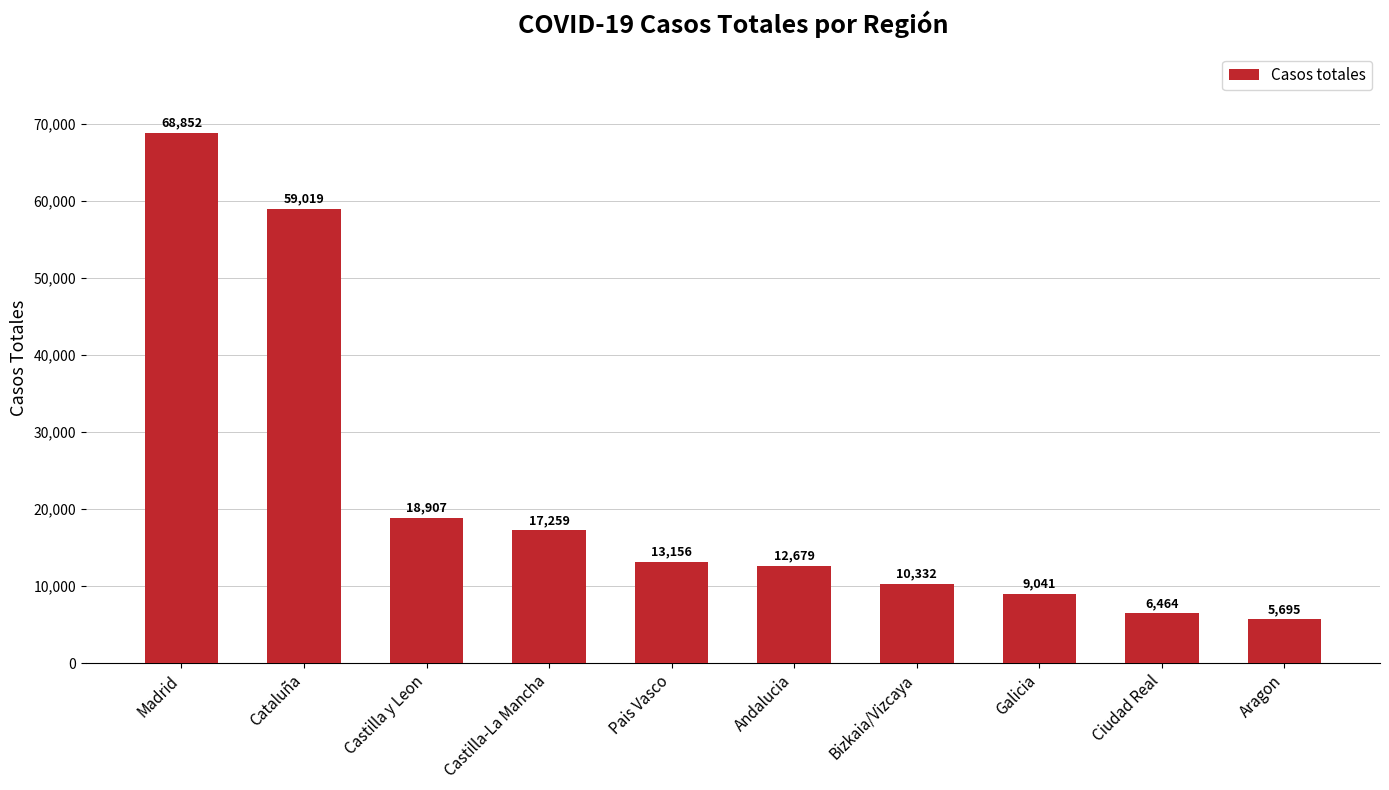

What is the ratio of the value at Castilla-La Mancha to the value at Andalucia?

1.4